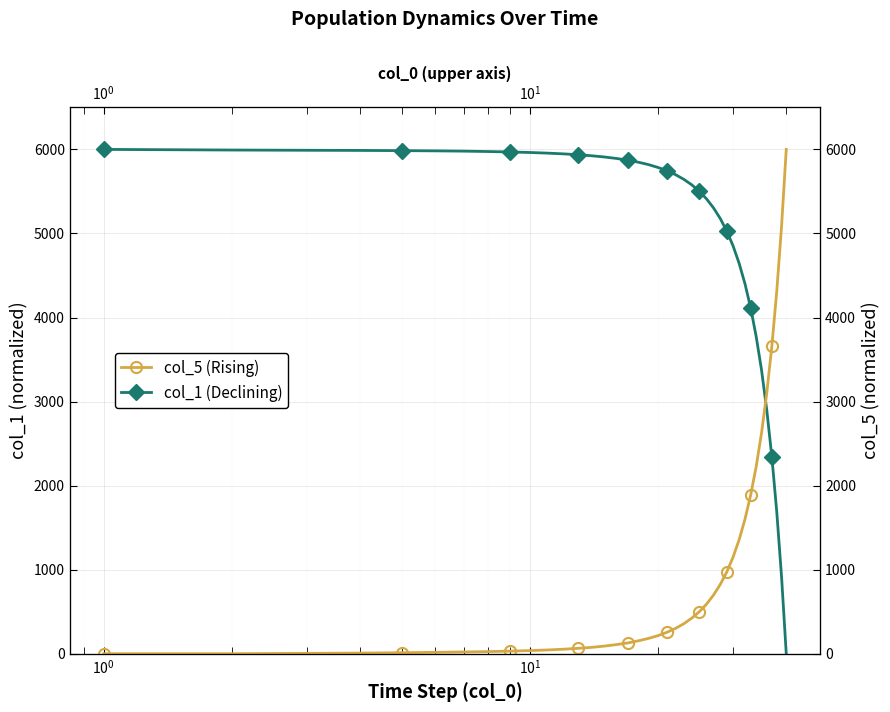

Rank the series by their maximum value, from highest to lowest.

col_1 (Declining), col_5 (Rising)